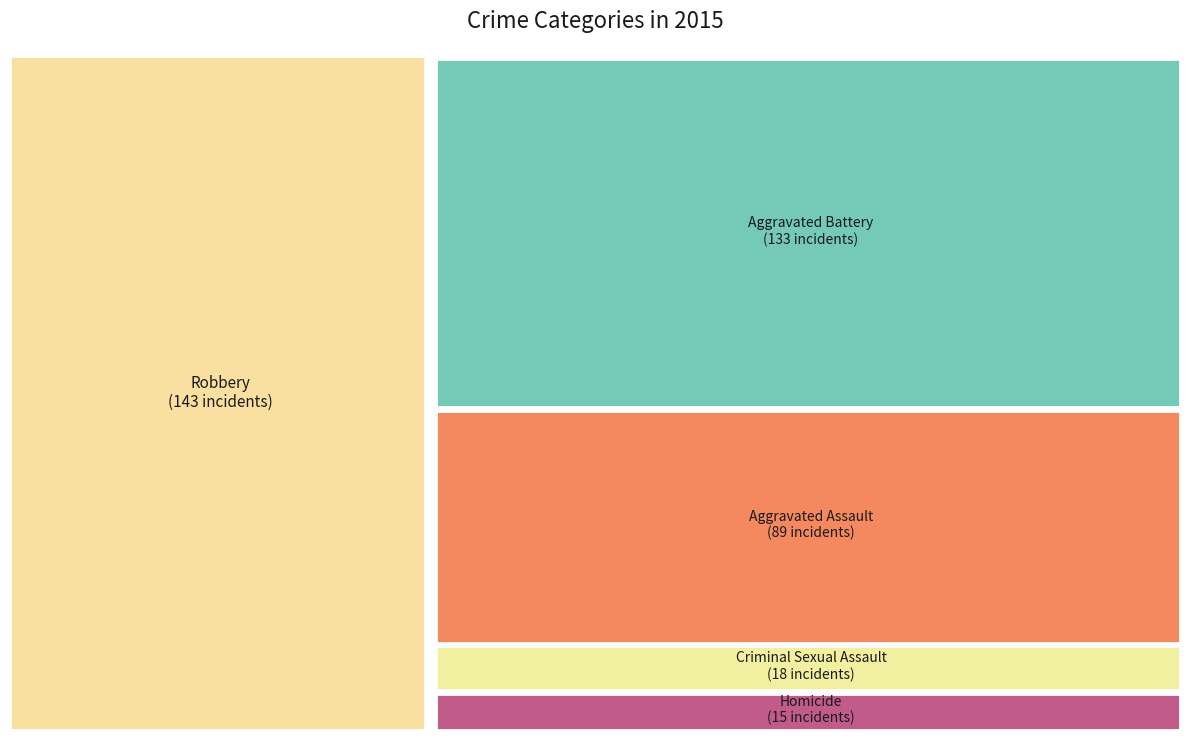

Which category has the smallest portion of the pie?

Homicide